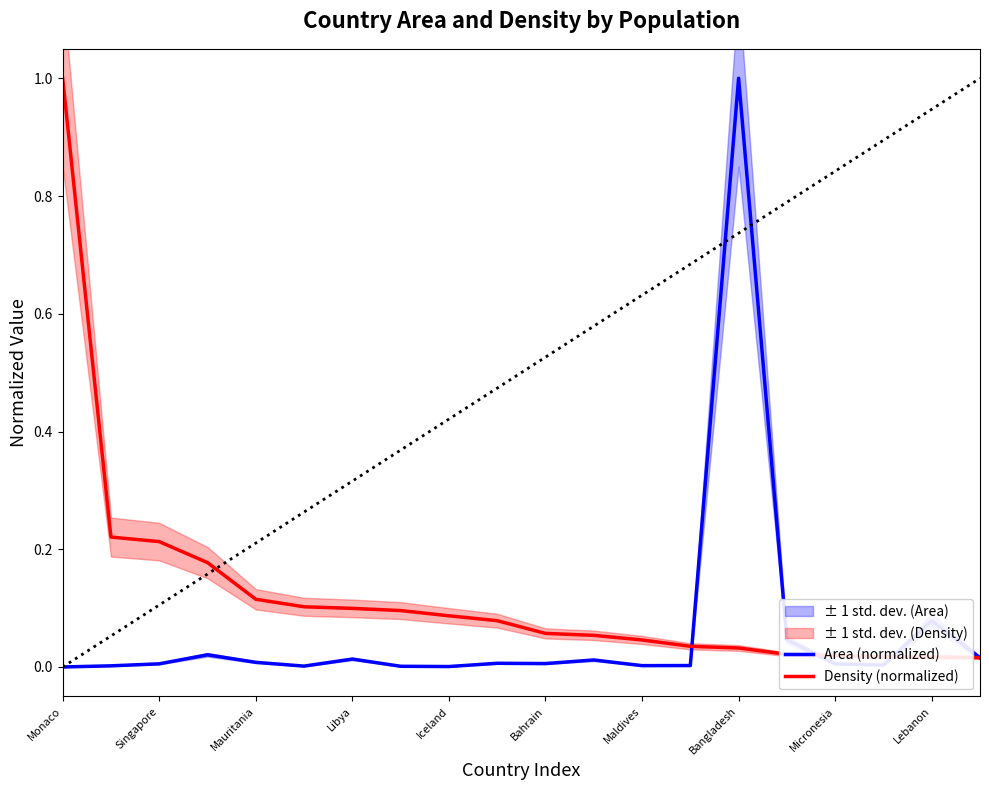

What are all the series names shown in the legend?

Area (normalized), Density (normalized)